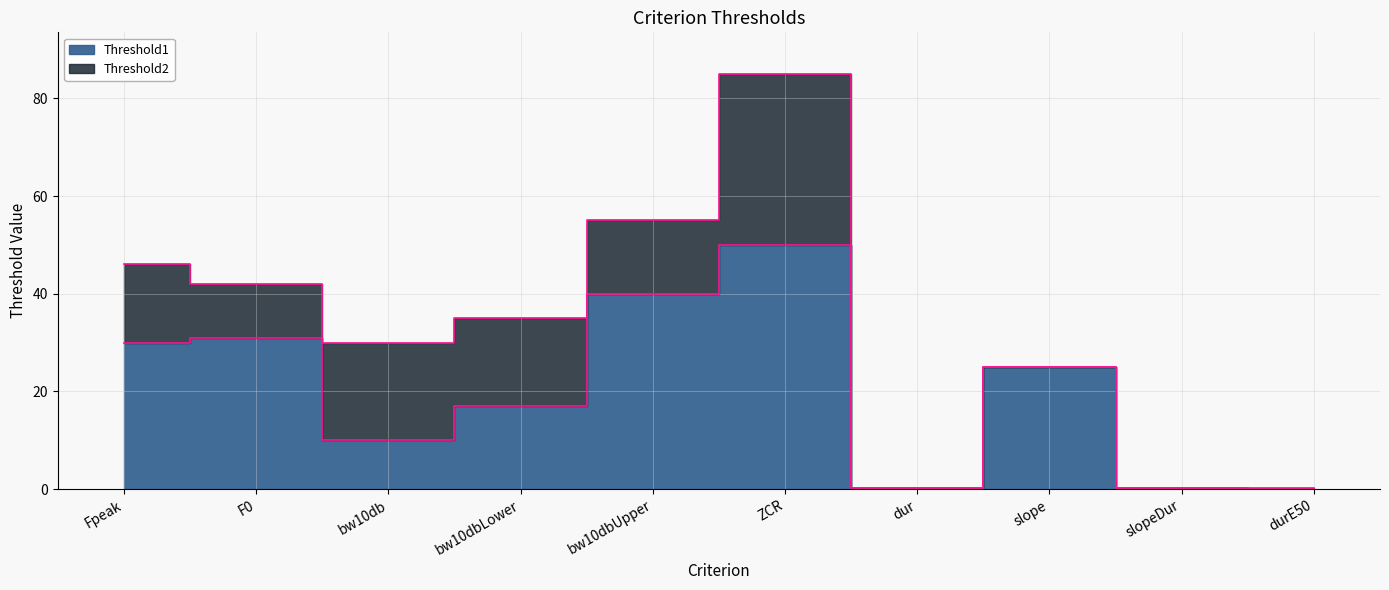

The value of Threshold1 at durE50 is 0.1. True or false?

True